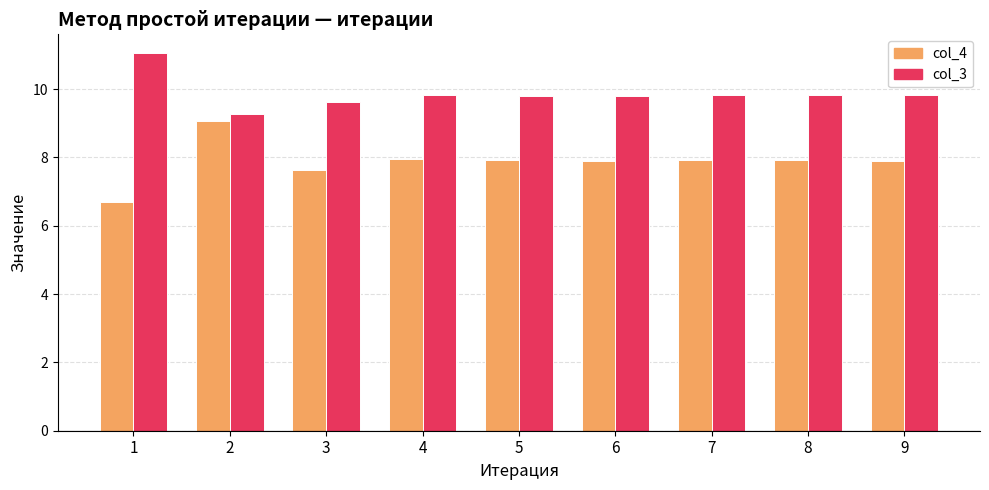

Which category has the highest value in the col_4 series?

2